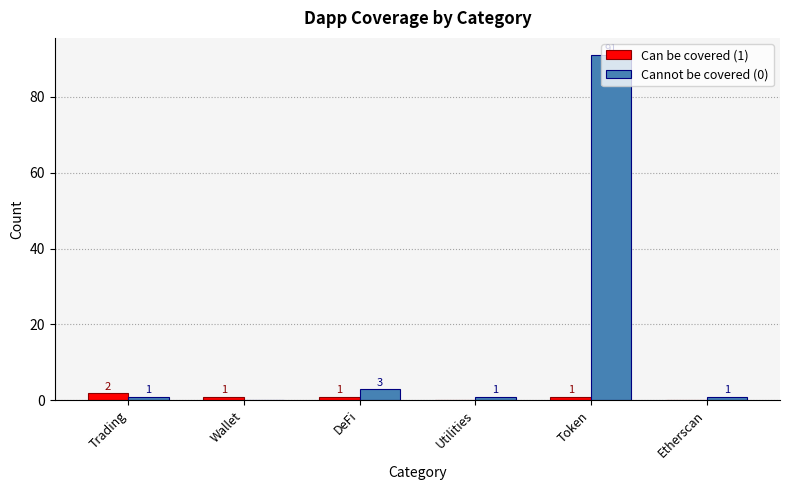

At which label is Cannot be covered (0) closest to 45?

DeFi